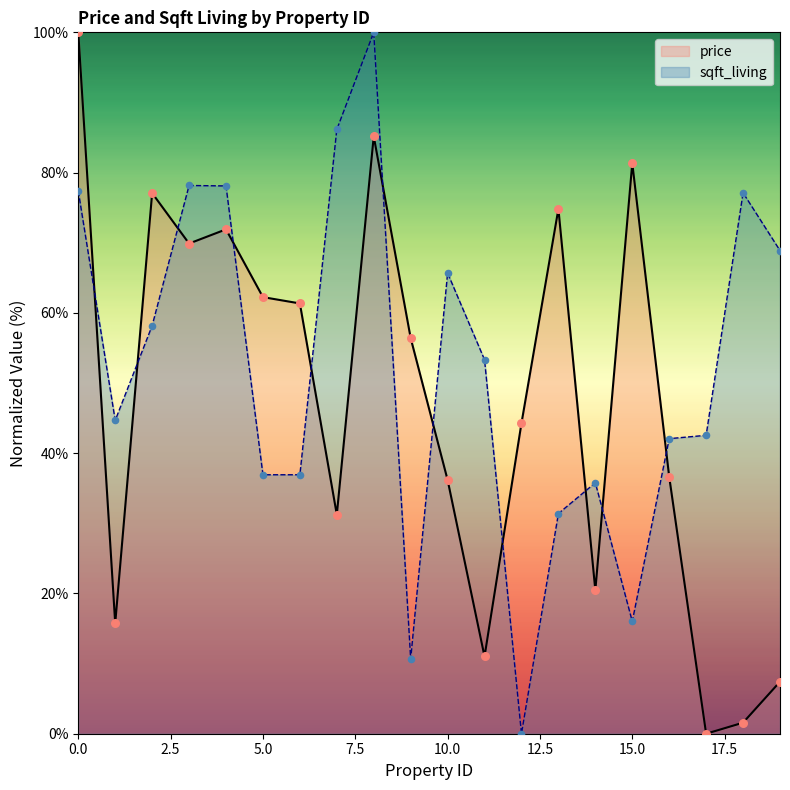

What are all the series names shown in the legend?

price, sqft_living